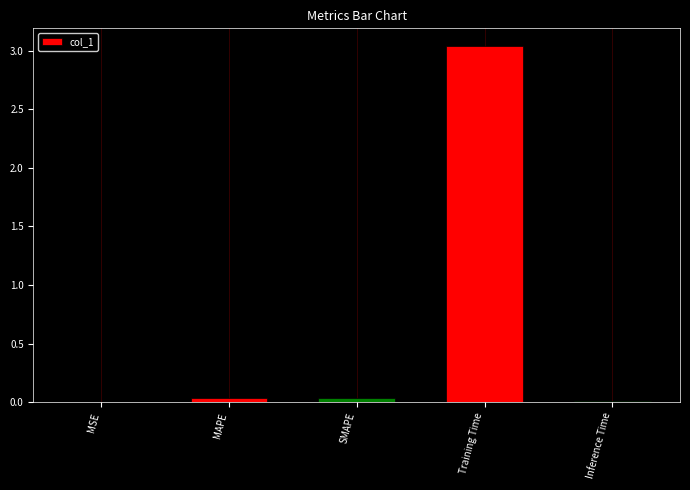

Is it true that the value at Inference Time is 0.0?

True